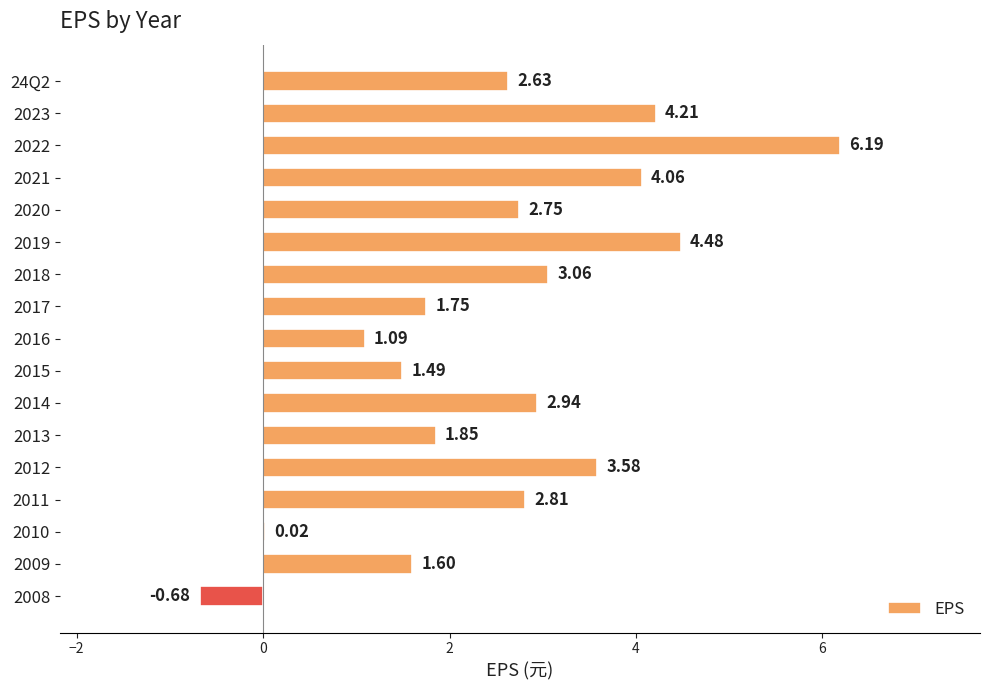

What is the change in value from 24Q2 to 2014?

+0.3